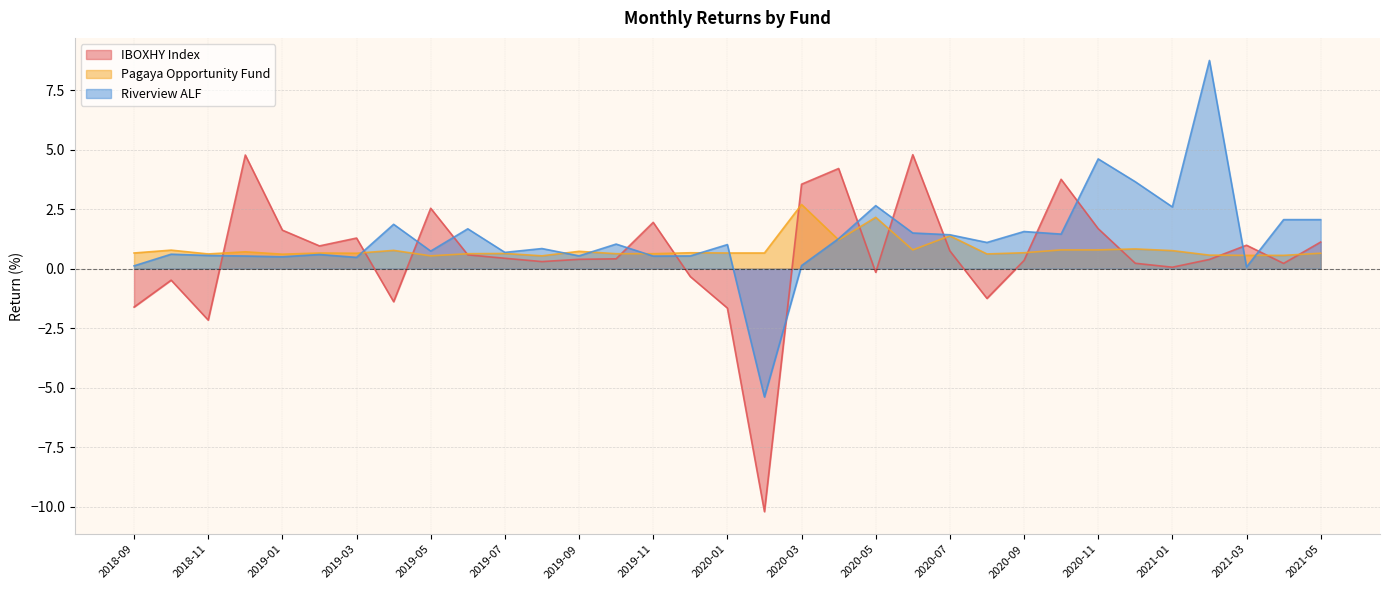

What is the average value of the IBOXHY Index series?

0.5